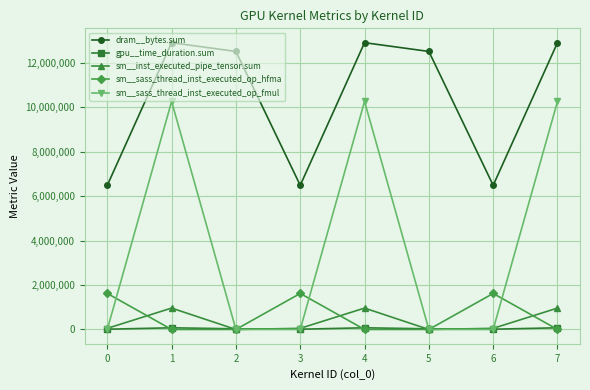

What is the total value across all series at 1?

24192896